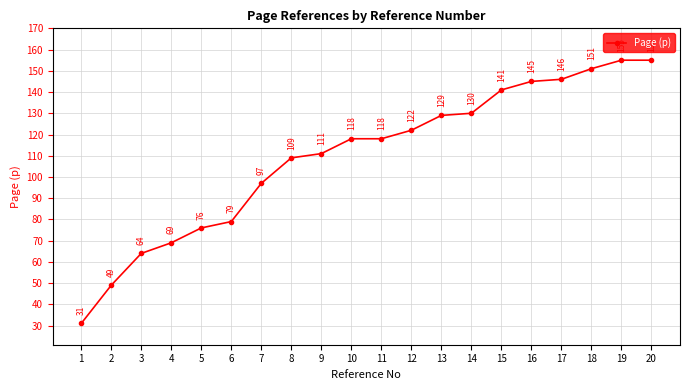

What is the maximum value shown in the chart?

155